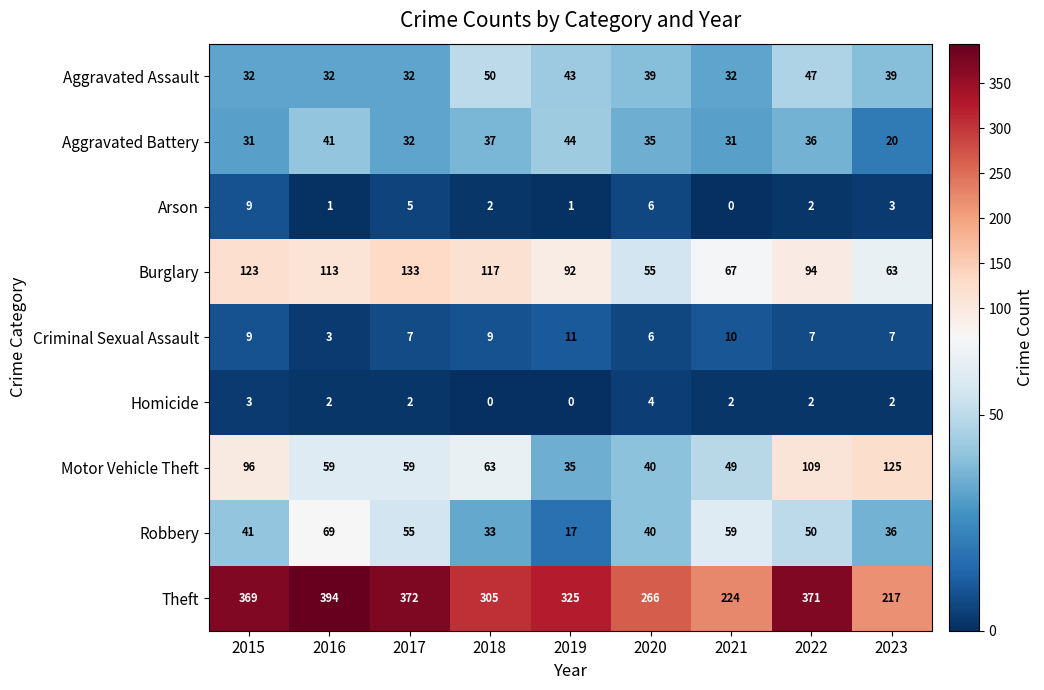

What is the sum of the Burglary values at 2016 and 2023?

176